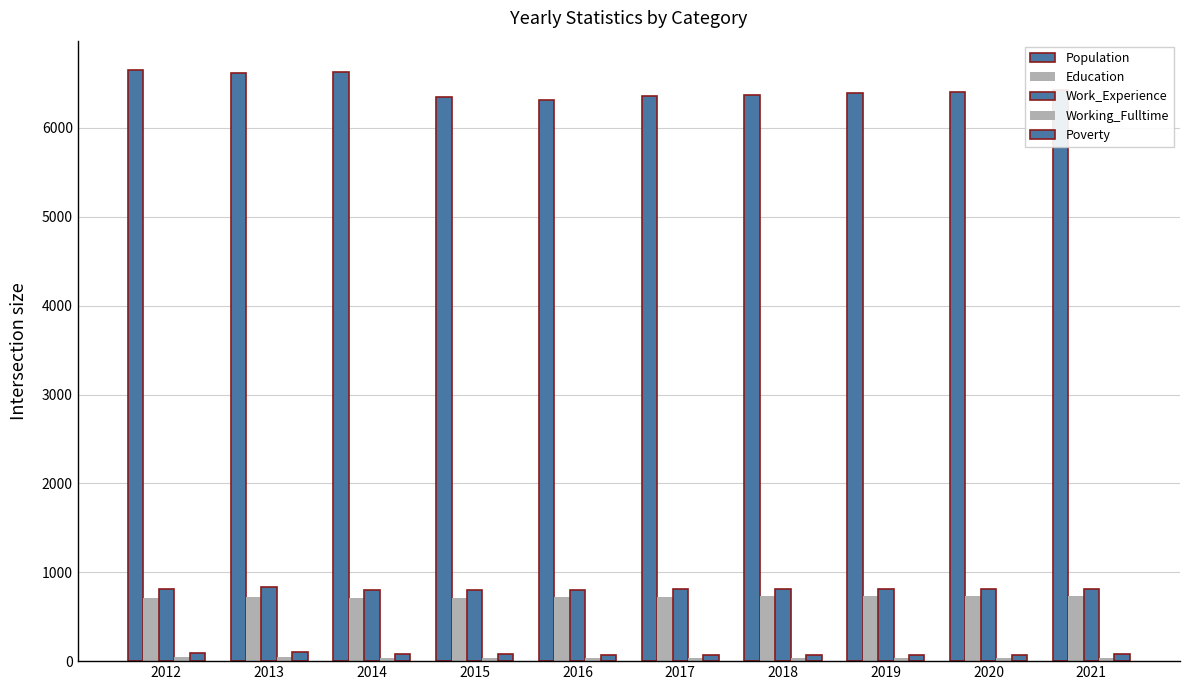

What is the difference between the Population values at 2021 and 2020?

18